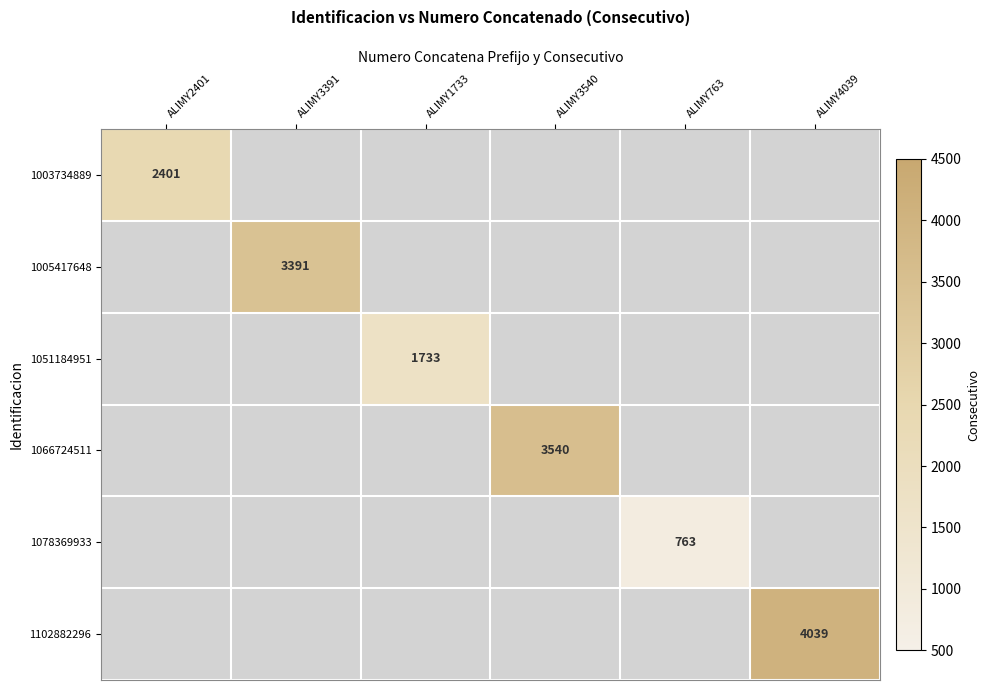

Is the value of 1003734889 at ALIMY2401 greater than the value of 1078369933 at ALIMY763?

Yes